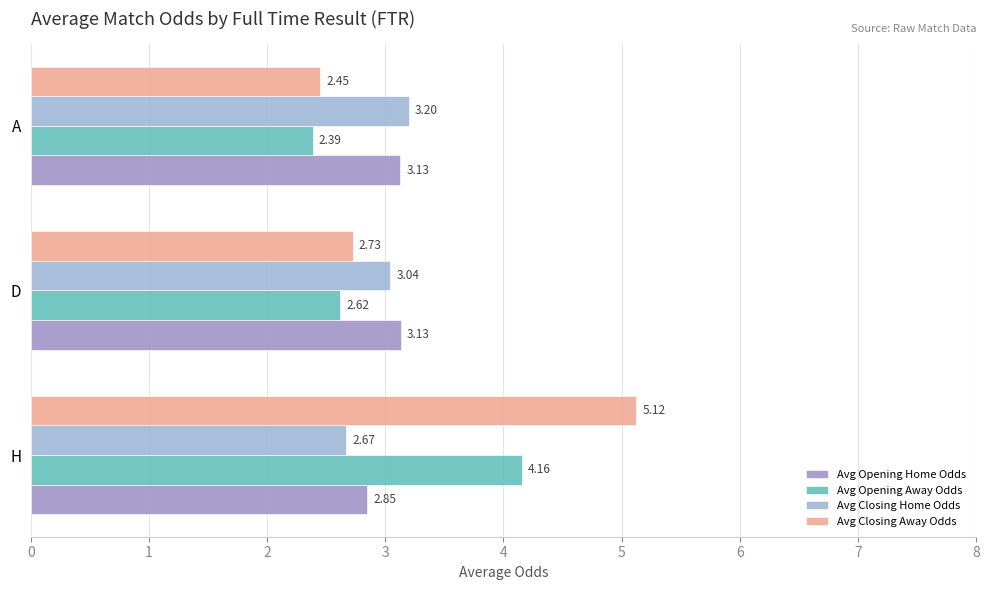

Is the value of Avg Opening Away Odds at H greater than the value of Avg Closing Home Odds at D?

Yes